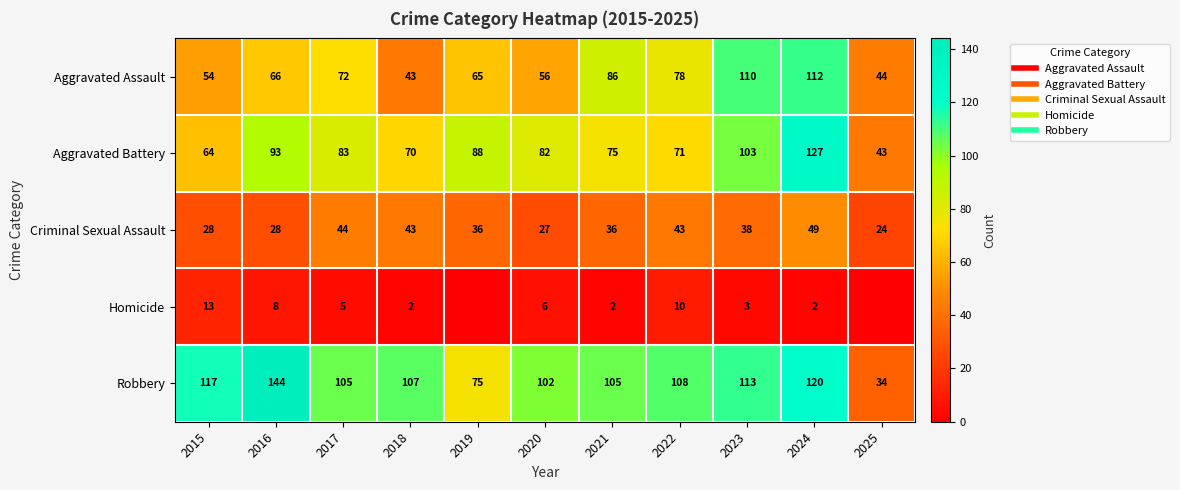

Rank the series at 2025 from lowest to highest value.

Homicide, Criminal Sexual Assault, Robbery, Aggravated Battery, Aggravated Assault